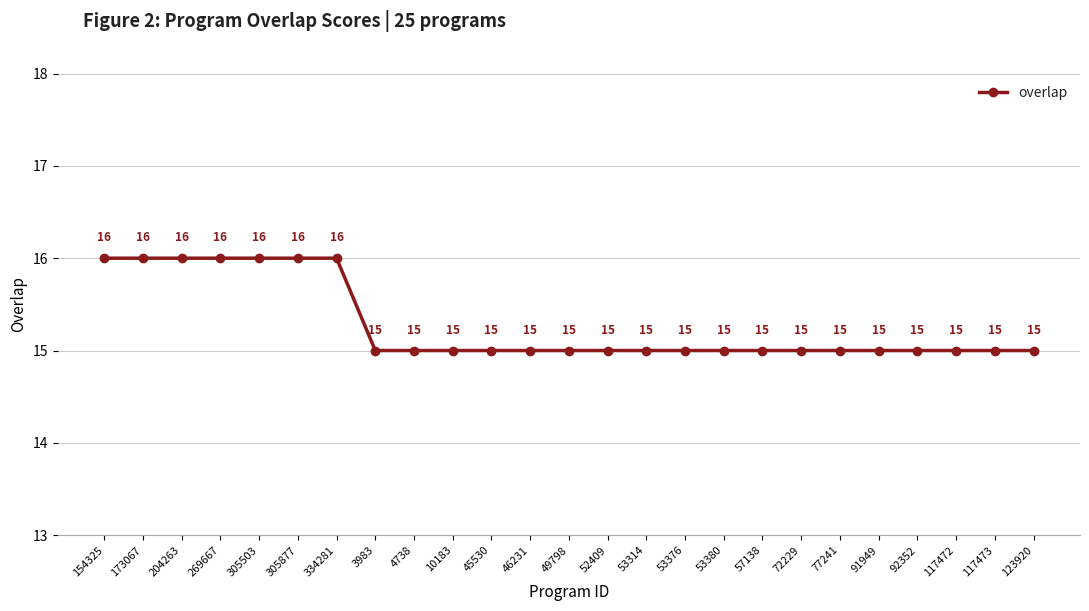

What is the change in value from 154325 to 53314?

-1